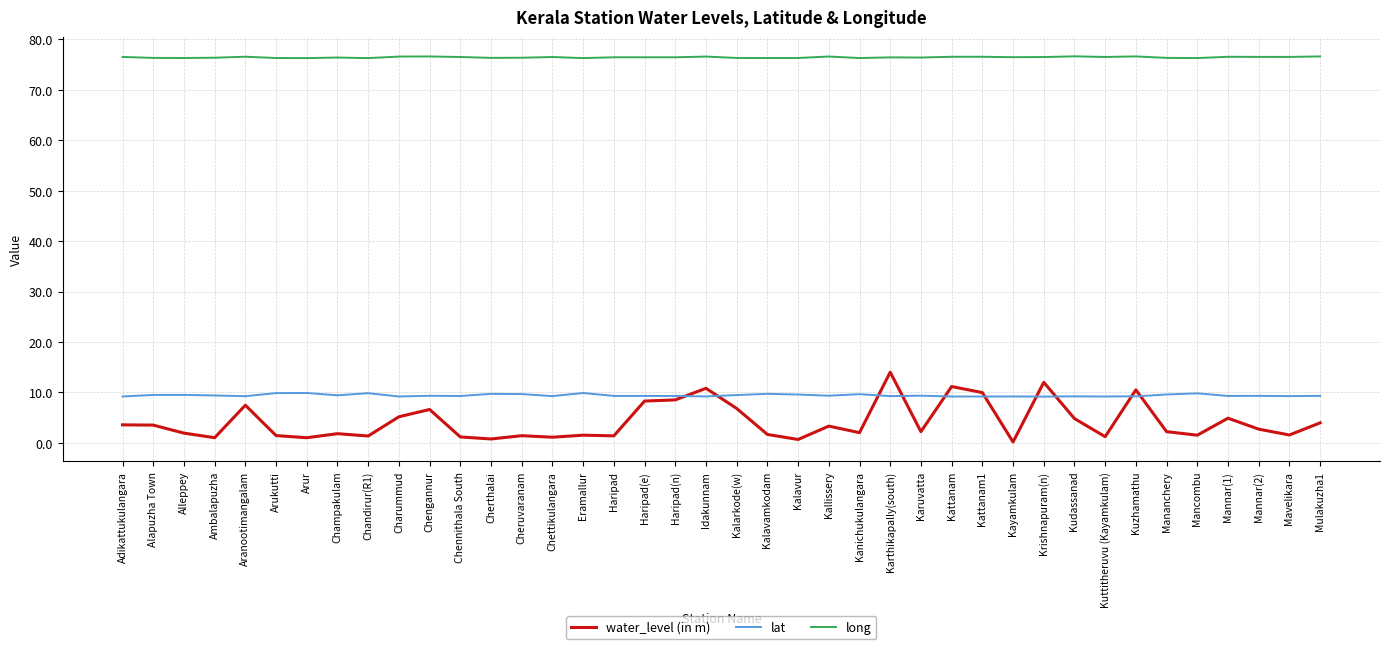

The value of lat at Kanichukulangara is 6.3. True or false?

False